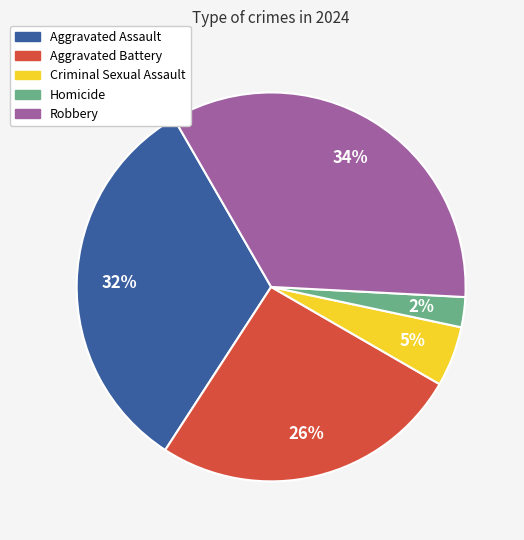

Which category has the smallest portion of the pie?

Homicide